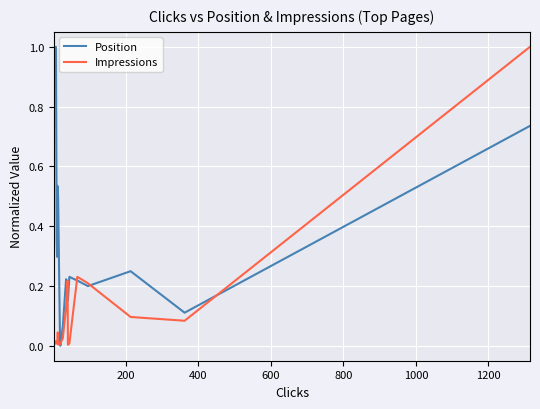

In Position, how many points are higher than both neighbors (excluding endpoints)?

5